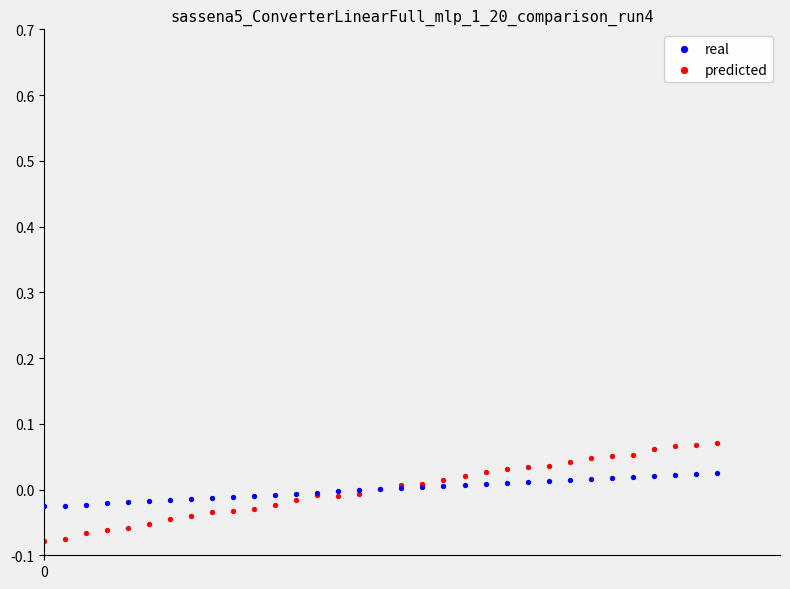

Which series has the widest spread of Y values?

predicted